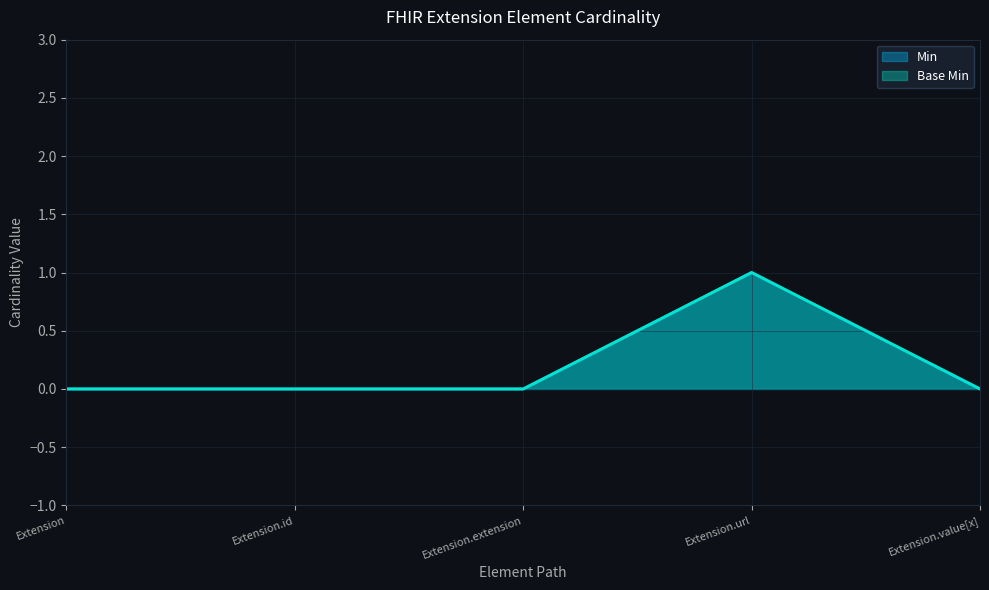

What are all the series names shown in the legend?

Min, Base Min